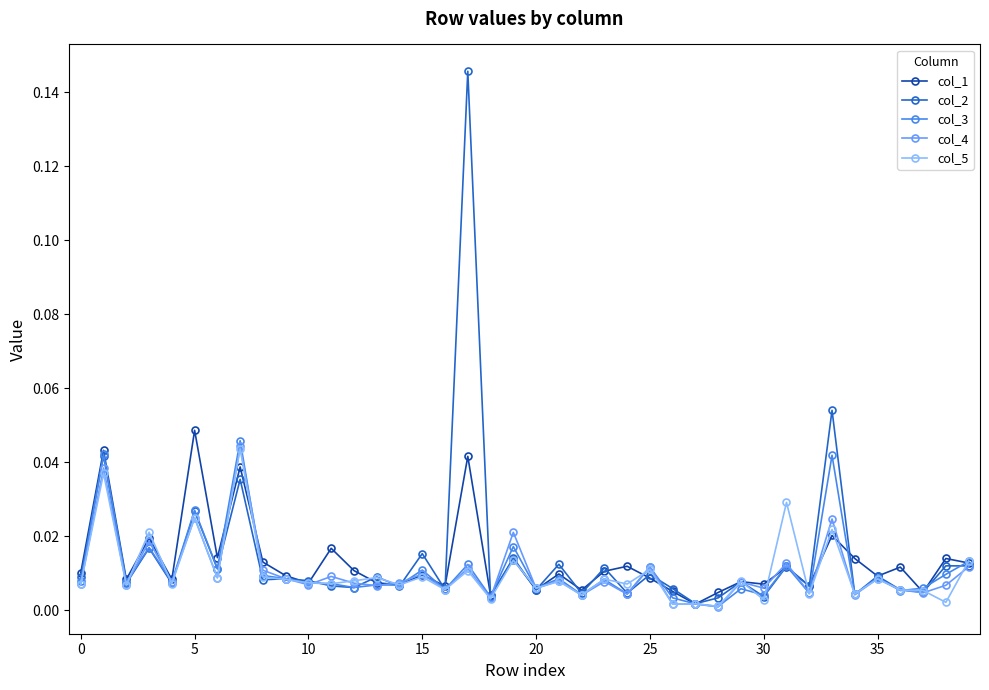

Which series has the widest spread of values?

col_2